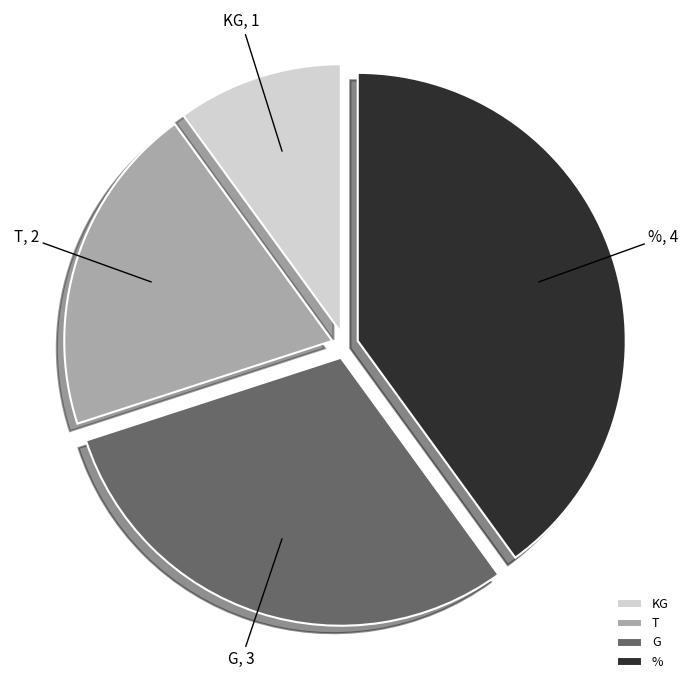

How many slices are in this pie chart?

4